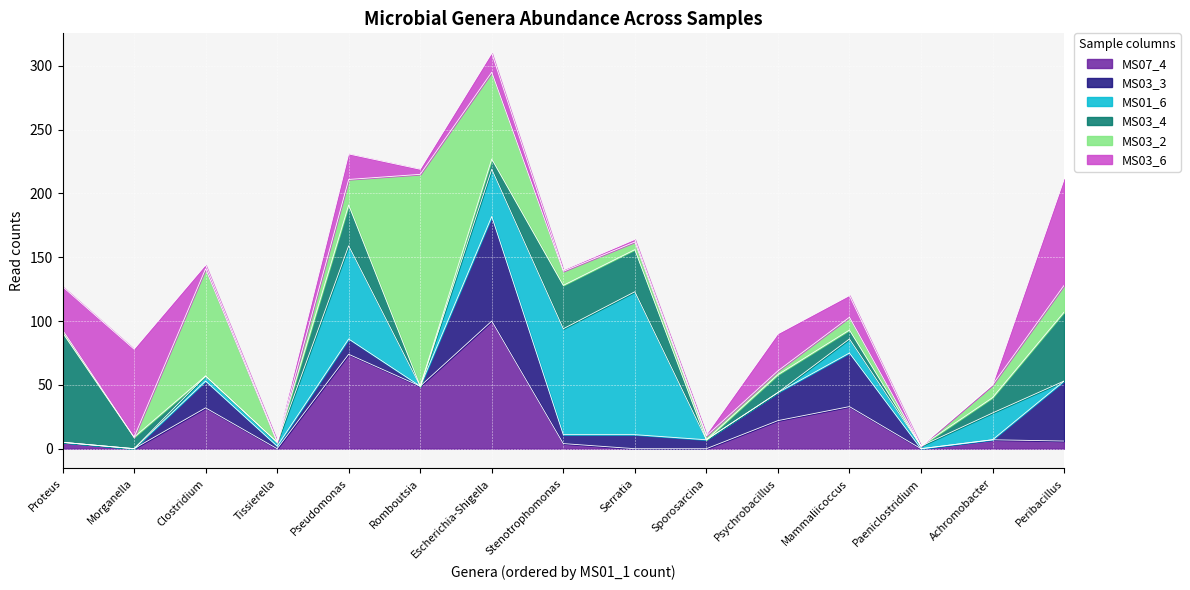

Which series ends up on top after the final intersection of MS03_2 and MS01_6?

MS03_2